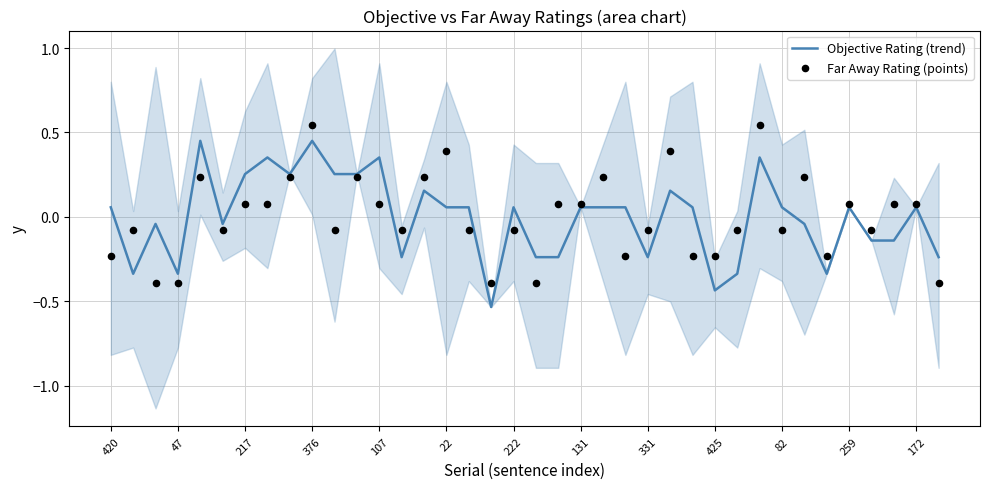

Which series reaches the minimum Y coordinate?

Objective Rating (trend)